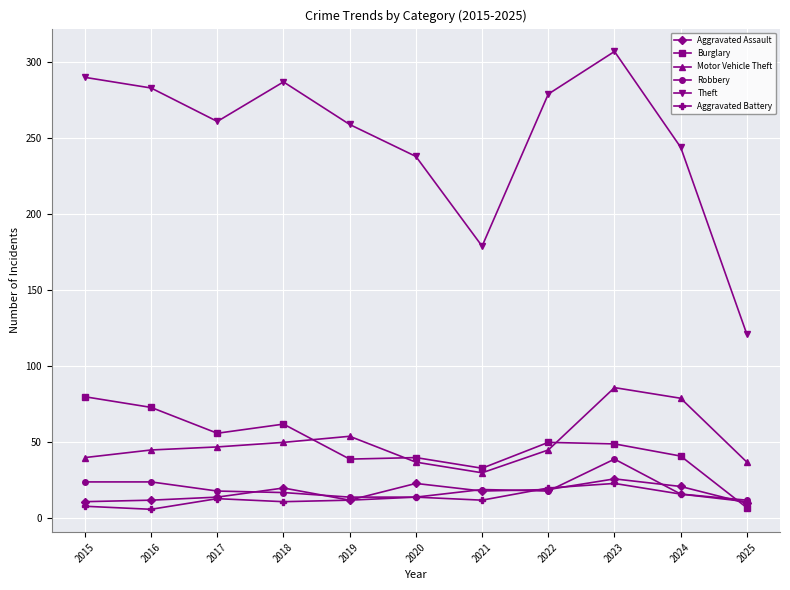

True or false: Theft and Aggravated Battery intersect in this chart.

False